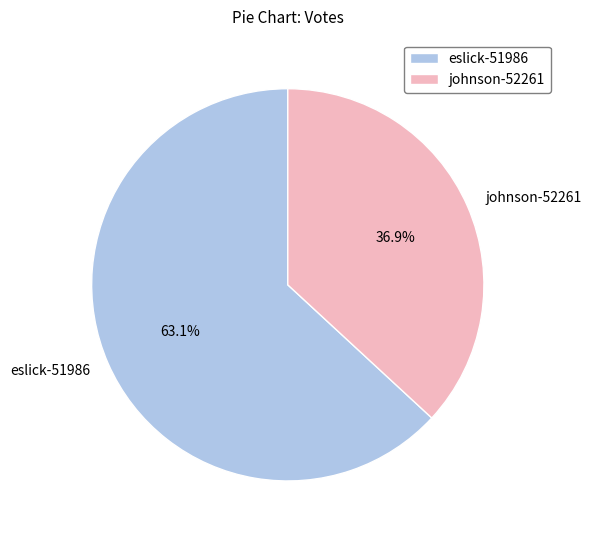

True or false: eslick-51986 accounts for 63% of the total.

True